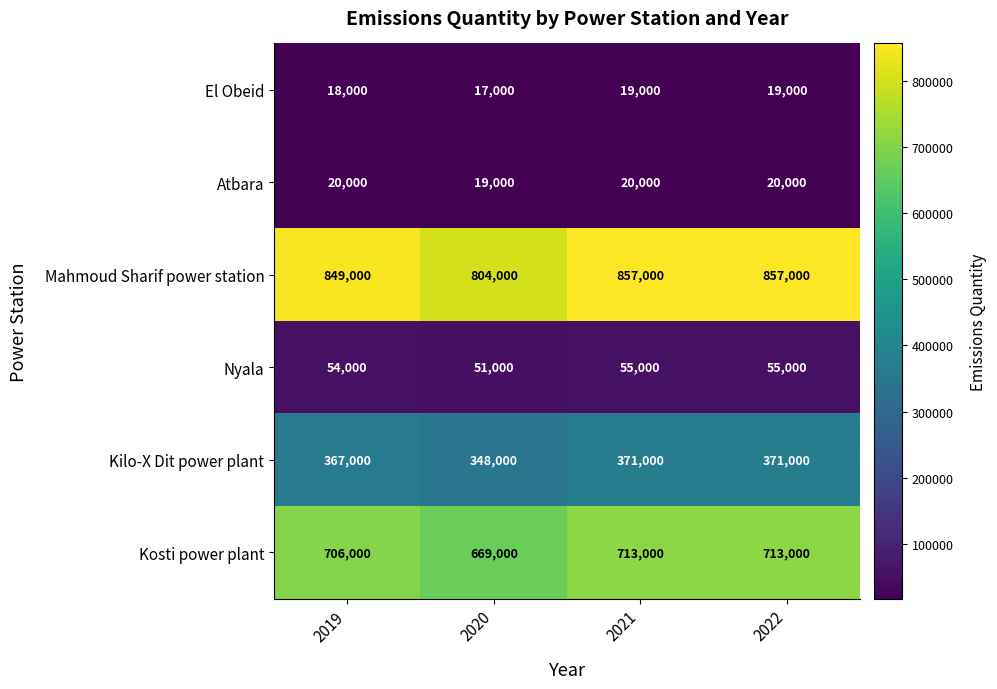

What is the maximum value shown in the chart?

857000